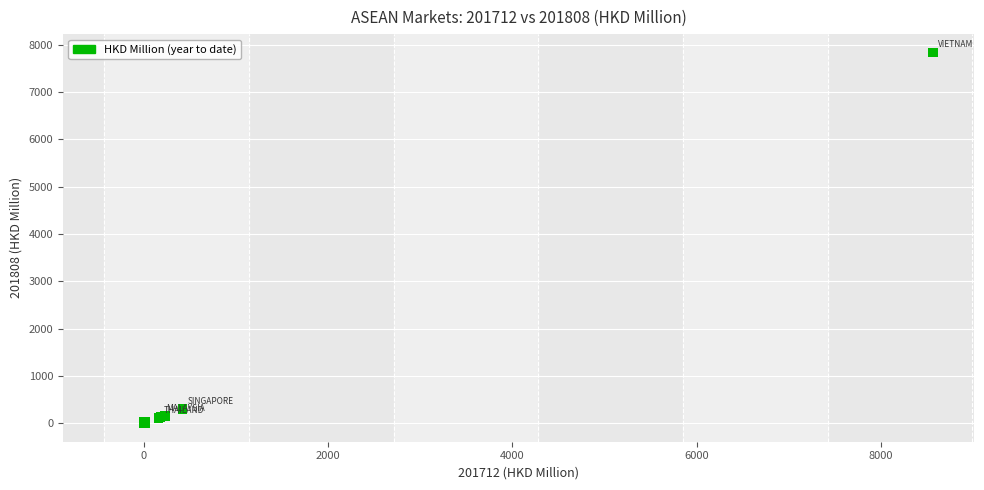

What Y value in the scatter plot is closest to 3914?

299.2